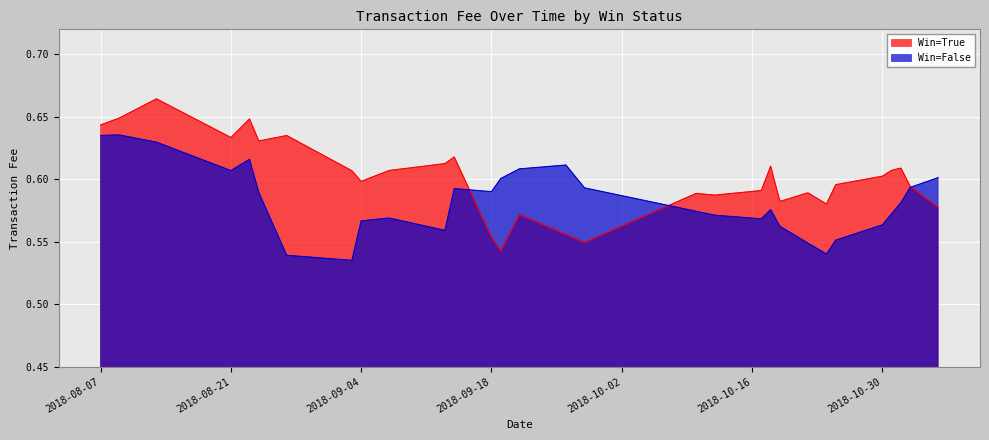

What are all the series names shown in the legend?

Win=True, Win=False